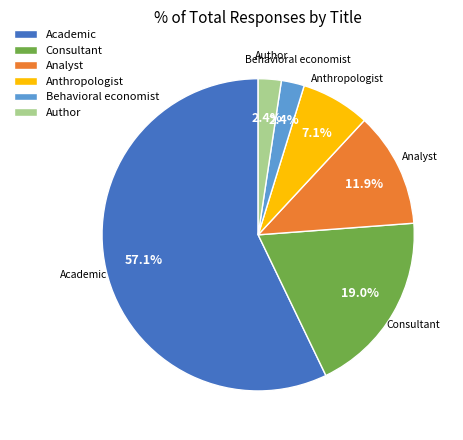

What is the largest slice in the pie chart?

Academic